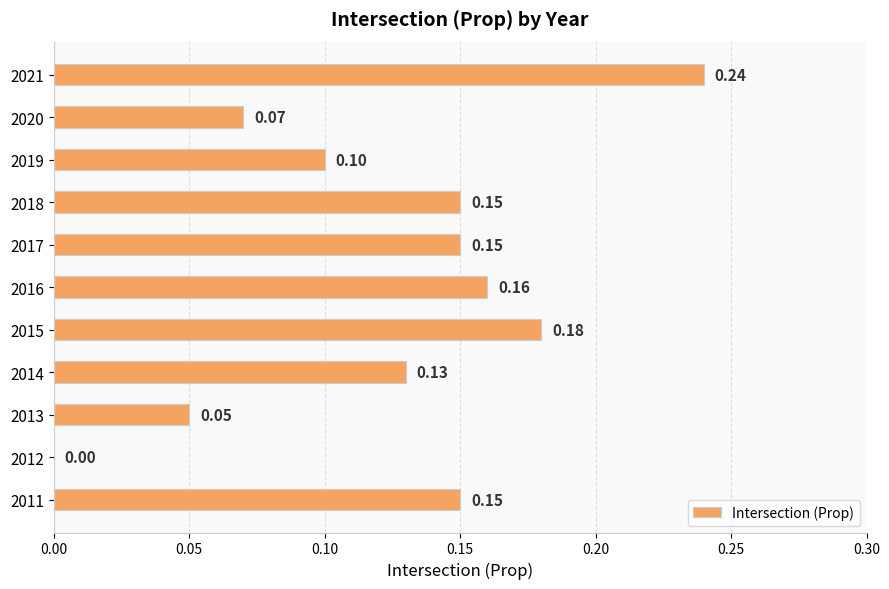

Which has a higher value, 2014 or 2018?

2018